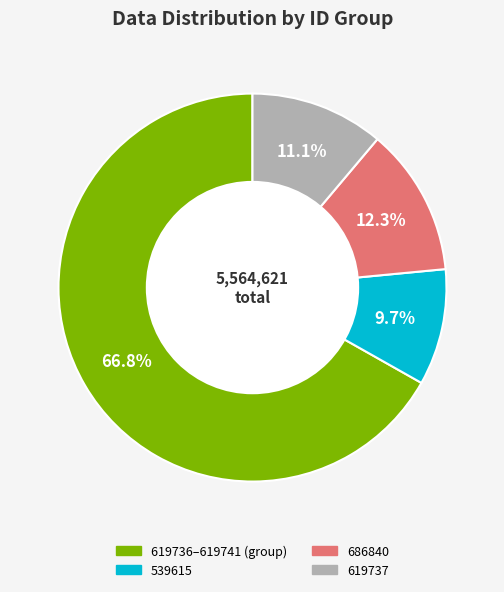

Between 619737 and 686840, which is larger?

686840